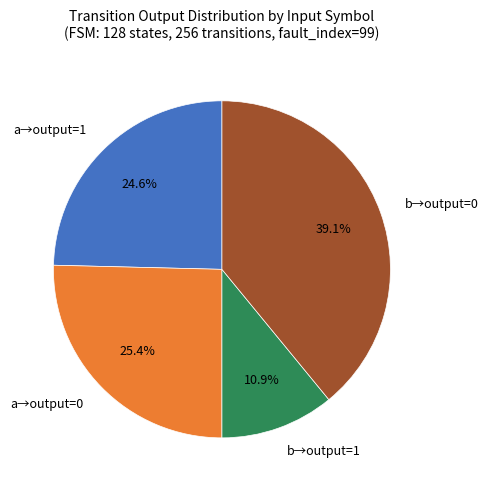

How much of the chart is everything except b→output=0?

60.9%